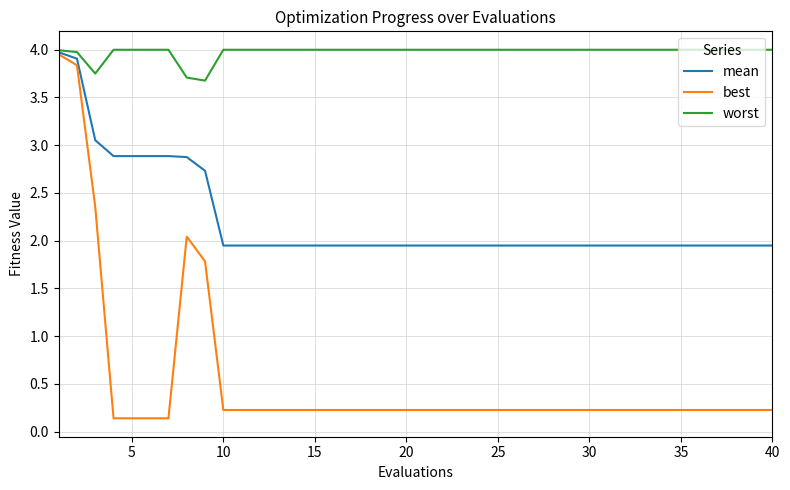

Which series has the widest spread of values?

best